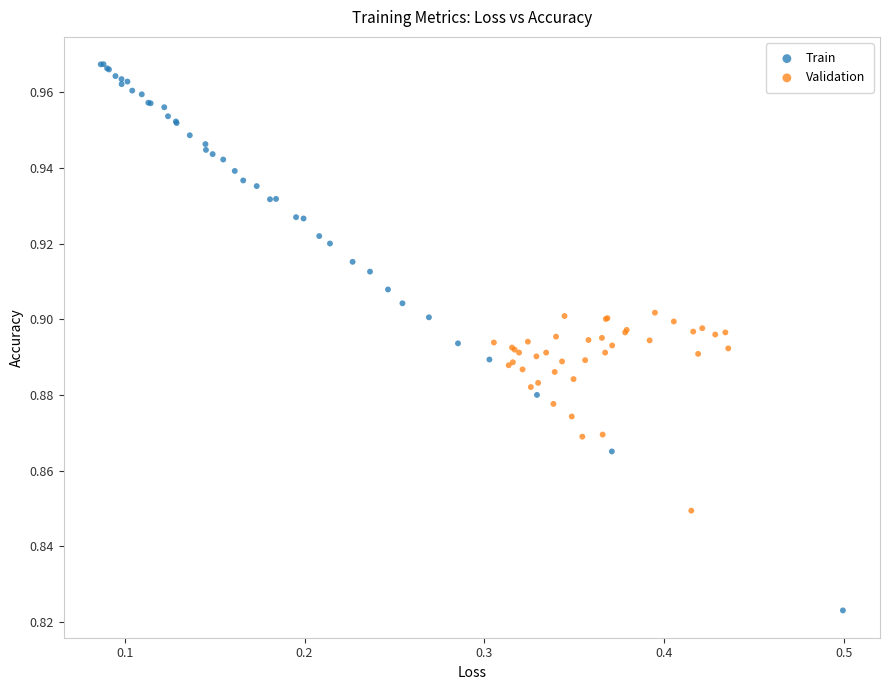

Which series reaches the maximum Y coordinate?

Train